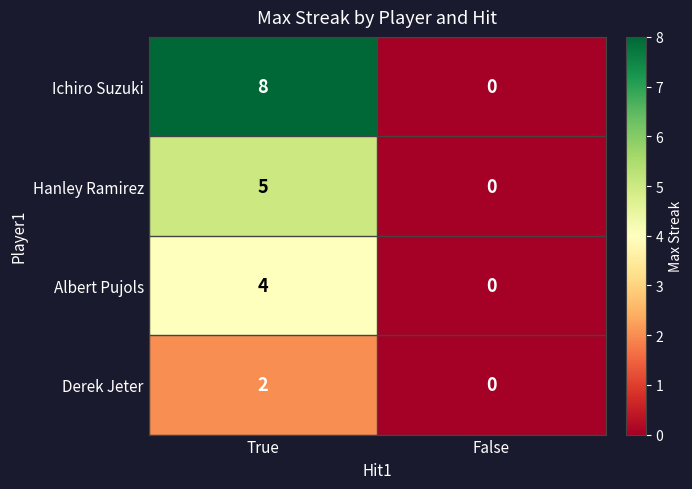

What is the difference between the maximum and minimum values in the Albert Pujols series?

4